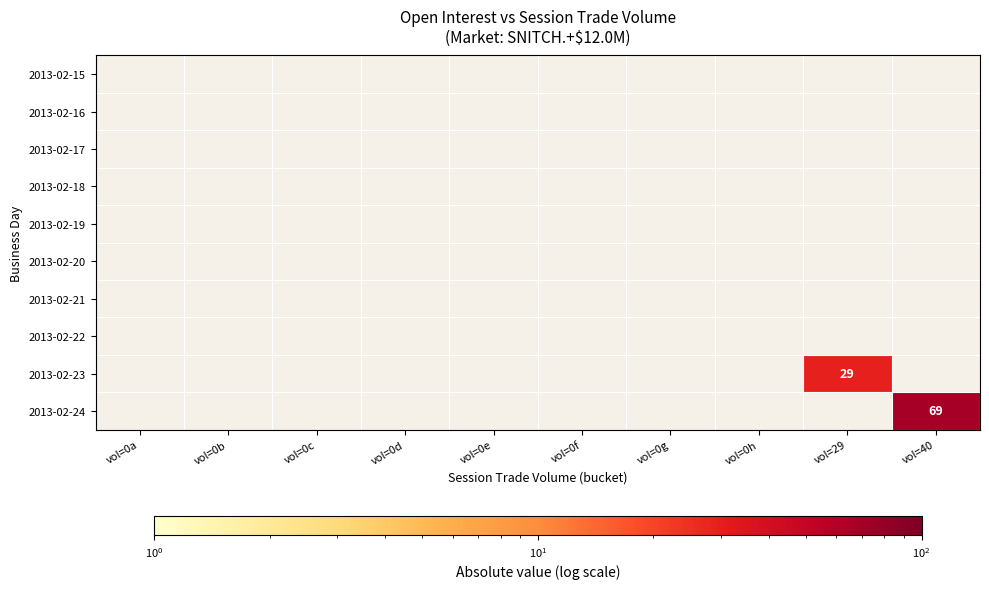

Rank the series by their maximum value, from lowest to highest.

2013-02-15, 2013-02-16, 2013-02-17, 2013-02-18, 2013-02-19, 2013-02-20, 2013-02-21, 2013-02-22, 2013-02-23, 2013-02-24